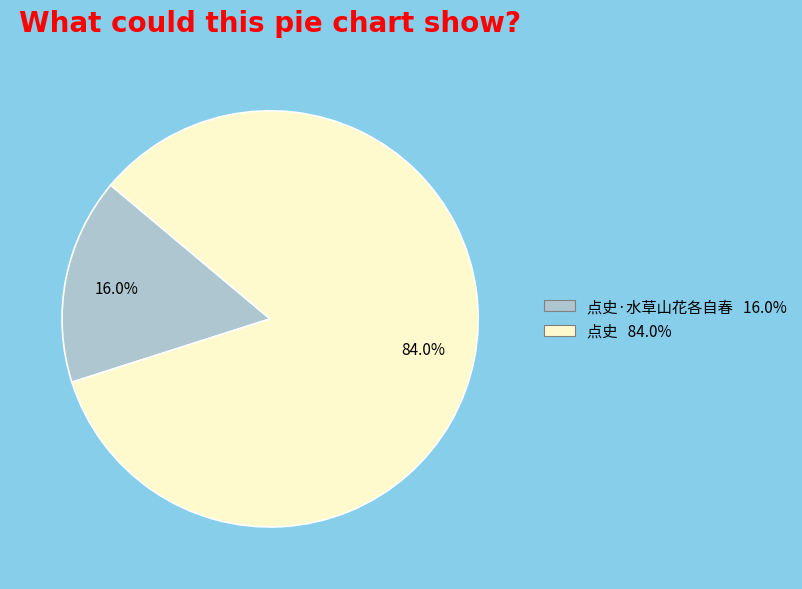

Is there any slice that represents more than half of the pie?

Yes